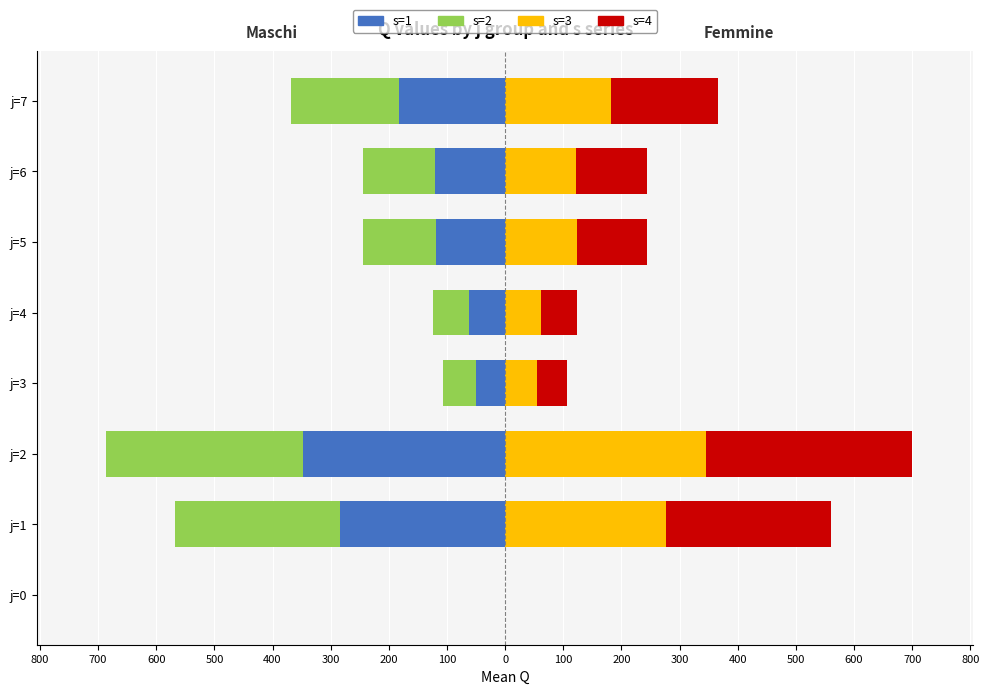

Does the chart contain stacked bars?

No